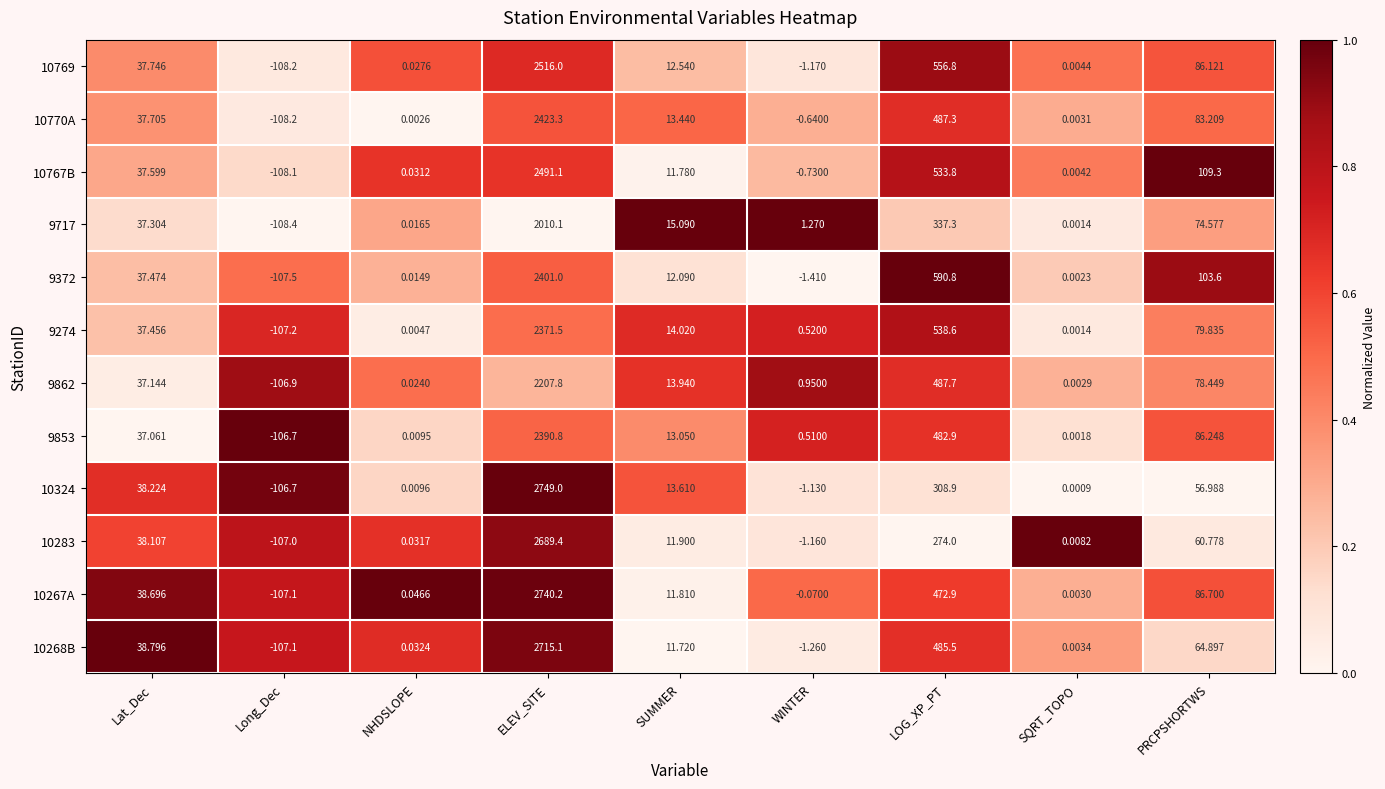

How many data points does each series have?

9